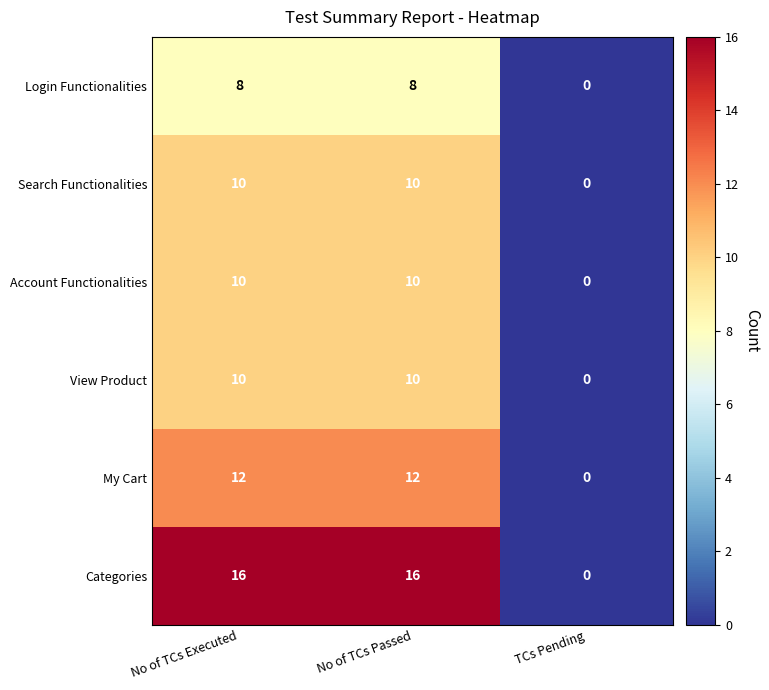

What is the average value of the Search Functionalities series?

7